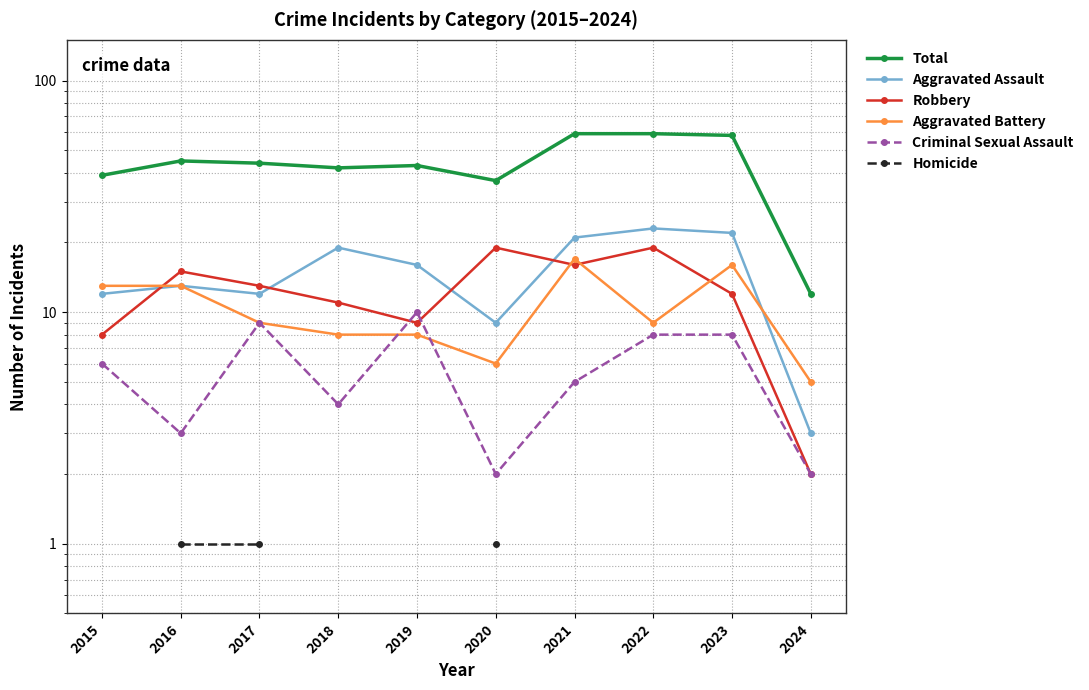

Is the value of Aggravated Assault at 2015 greater than the value of Criminal Sexual Assault at 2019?

Yes